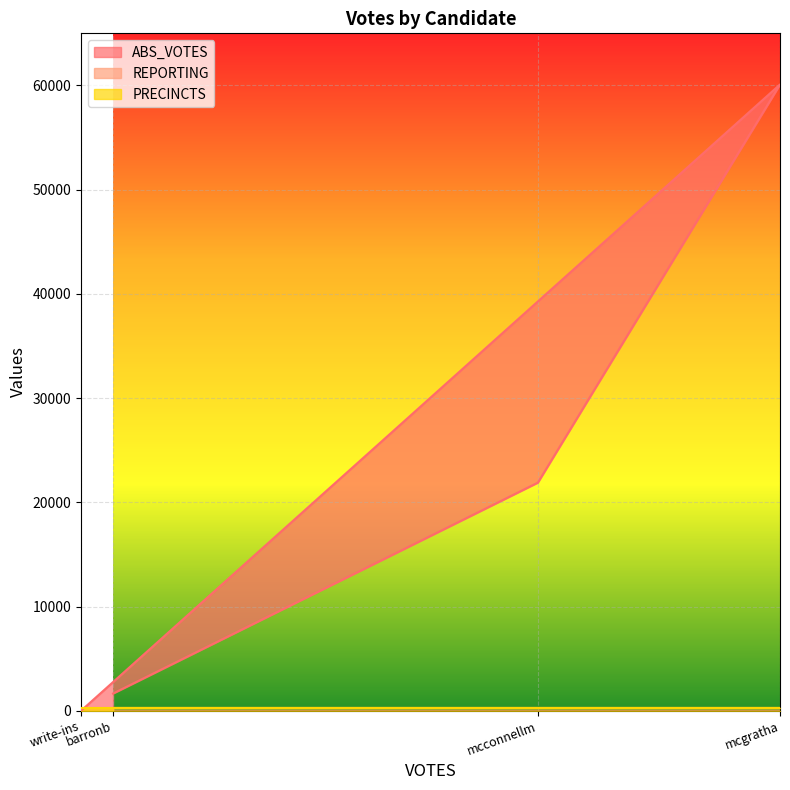

How many categories are shown in the chart?

4